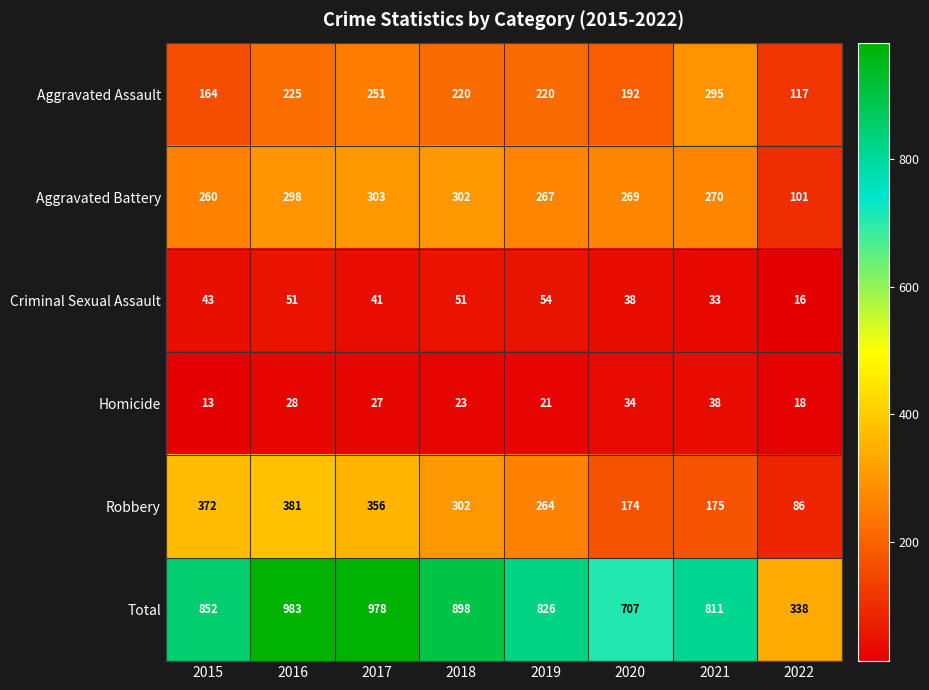

What is the sum of all Aggravated Battery values?

2070